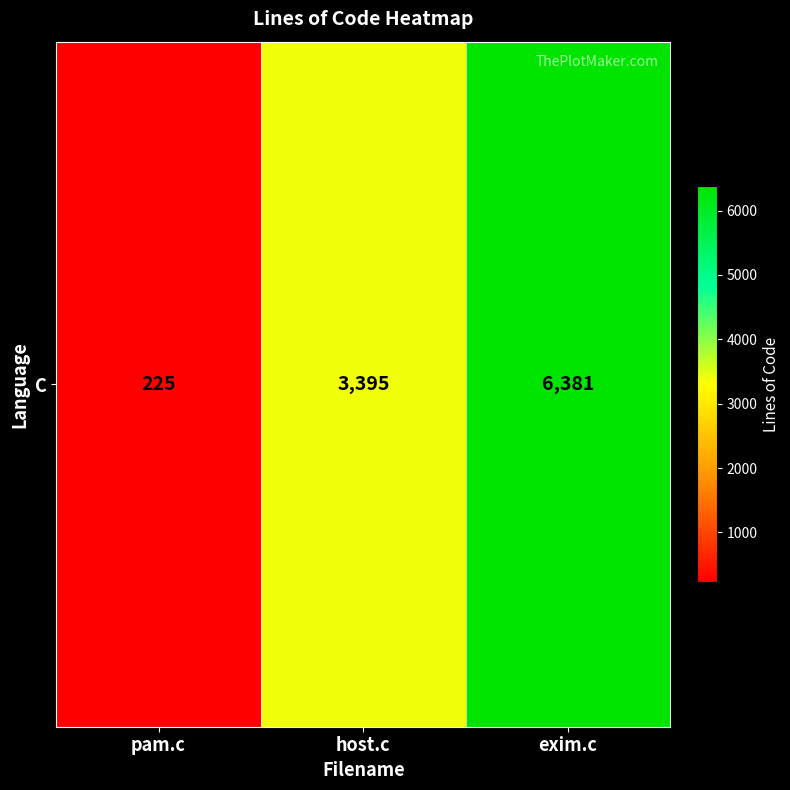

List the labels in order of value, smallest first.

pam.c, host.c, exim.c